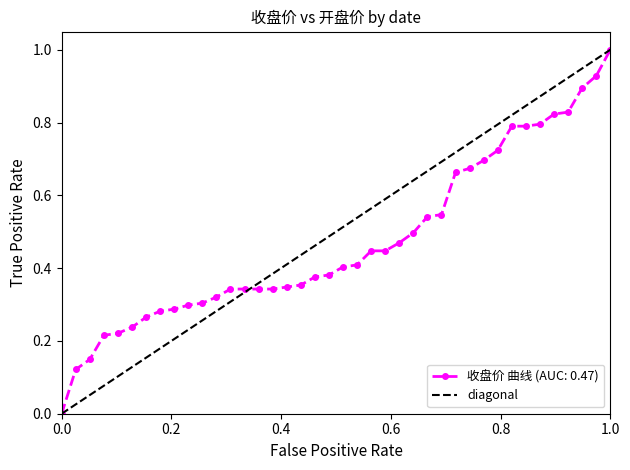

The chart shows a value of 0 at 0.0. True or false?

False